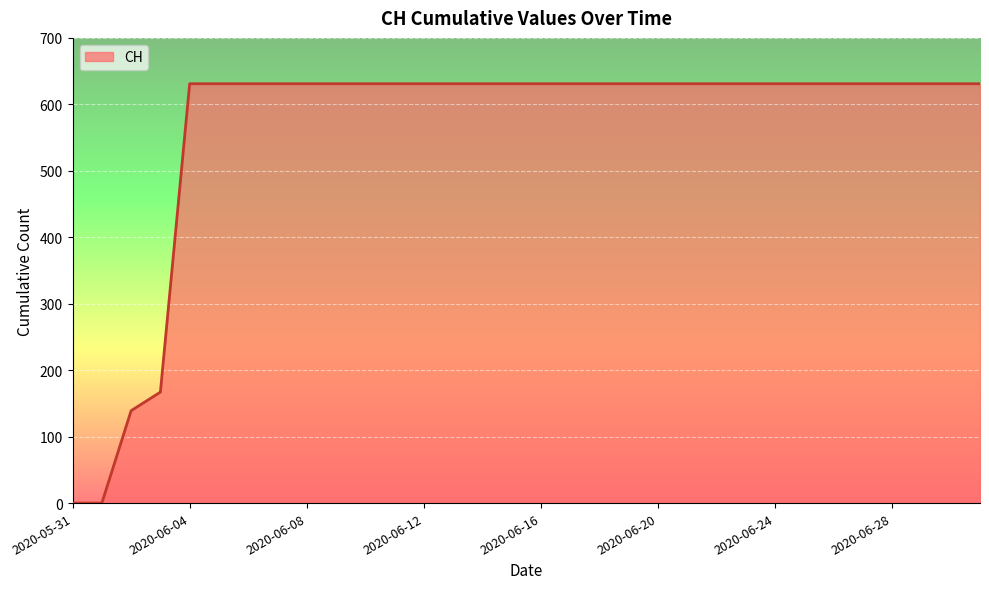

What is the difference between the maximum and minimum values?

631